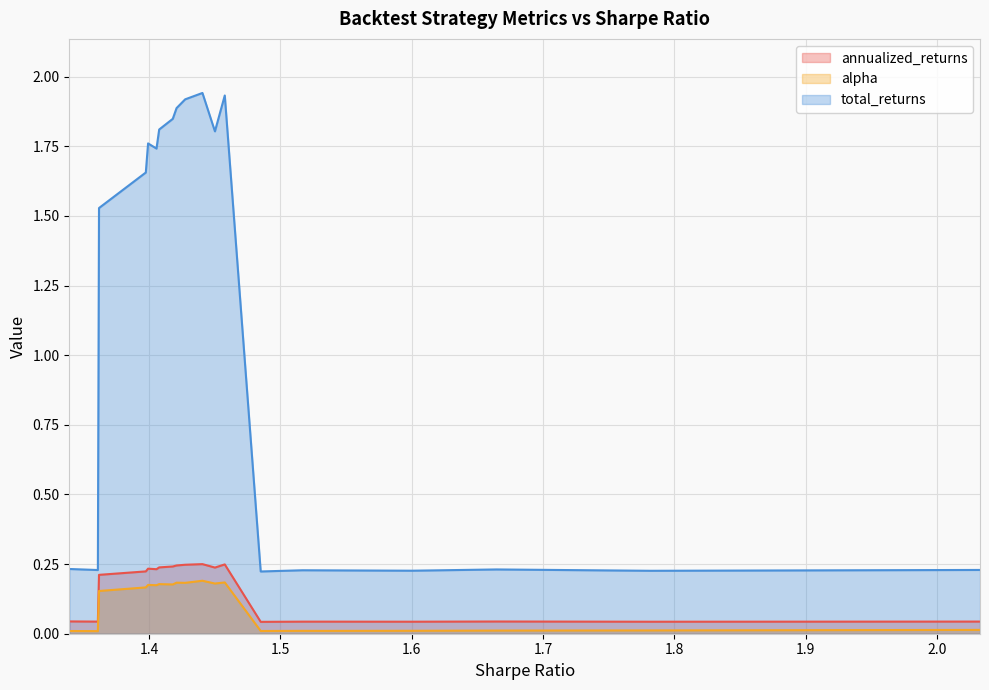

True or false: annualized_returns and total_returns intersect in this chart.

False